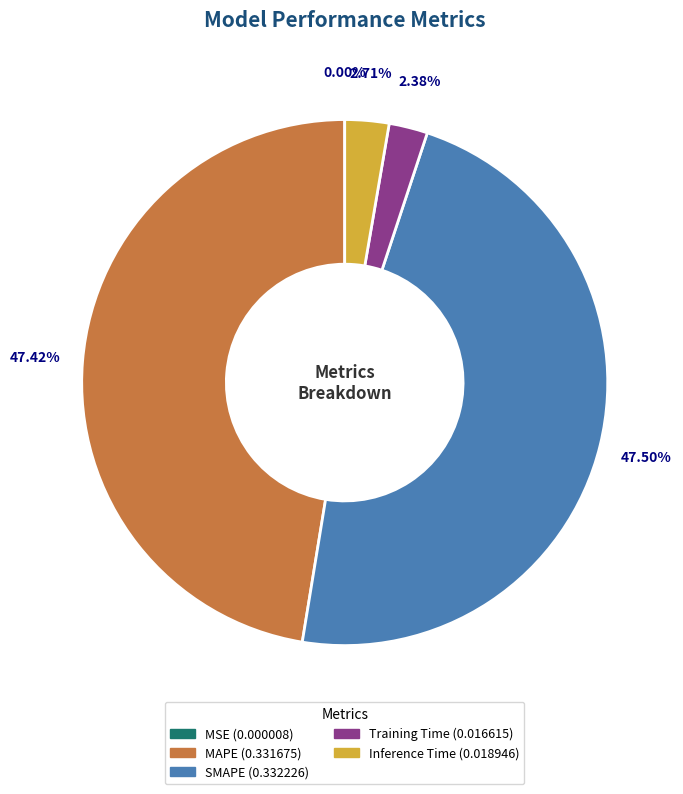

Is the sum of Inference Time and Training Time greater than half?

No